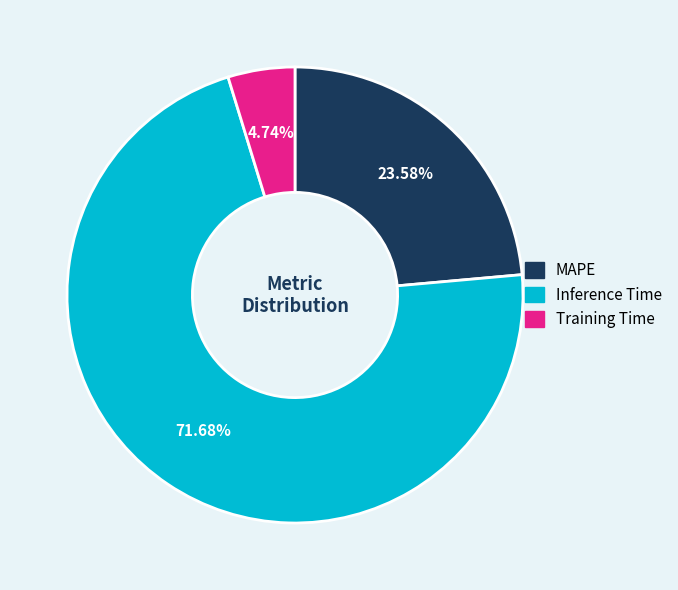

What percentage is the MAPE slice, to the nearest percent?

24%